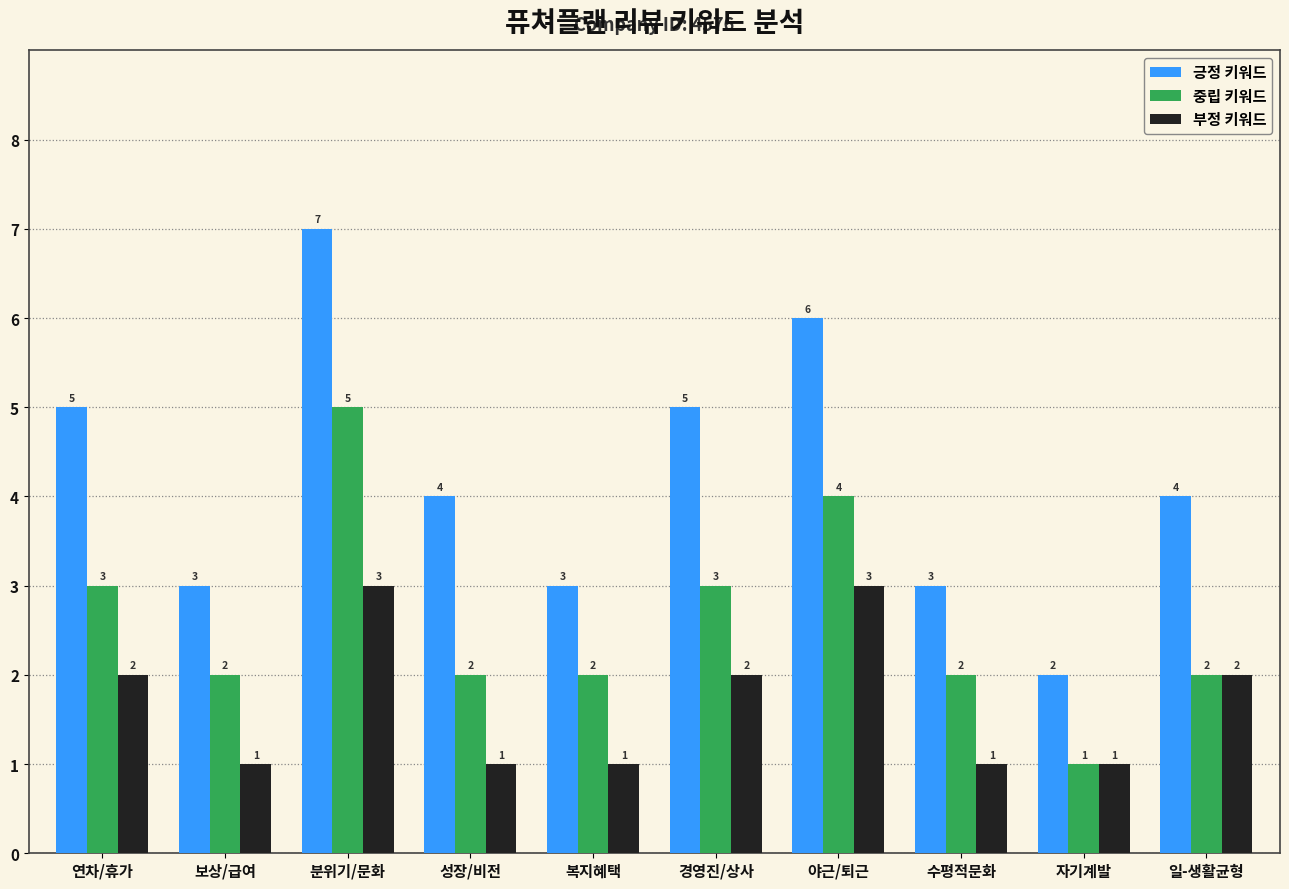

What value does the 중립 키워드 series have at 일-생활균형?

2